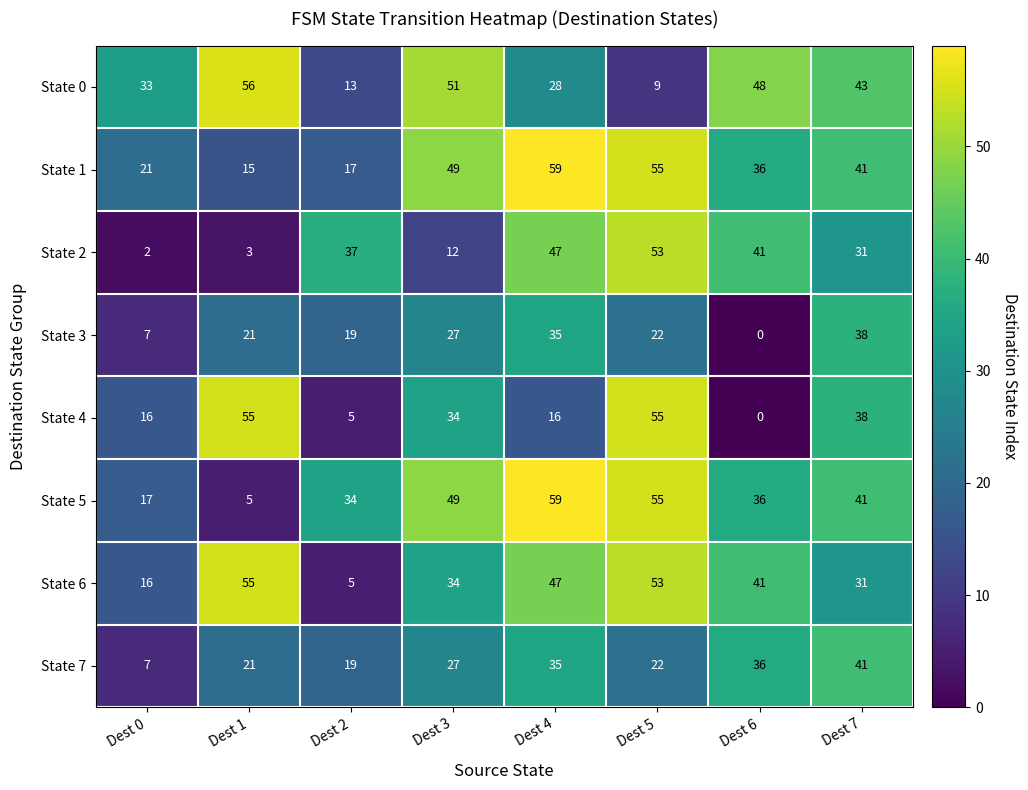

What value does the State 7 series have at Dest 3?

27